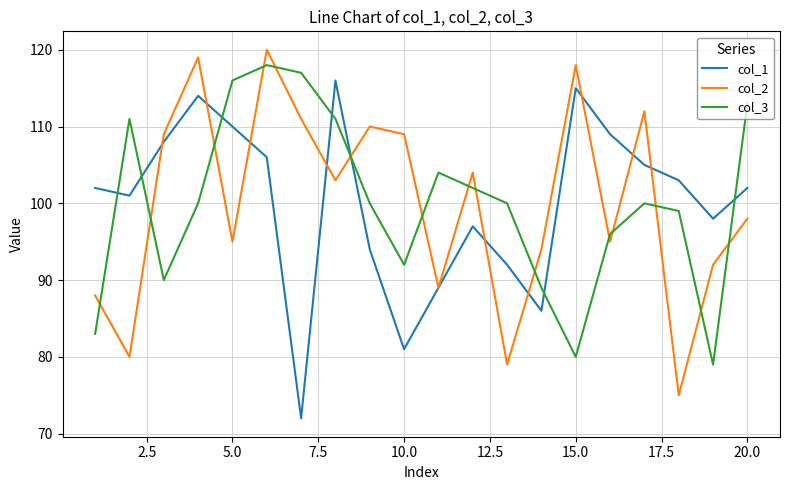

What is the minimum value shown in the chart?

72